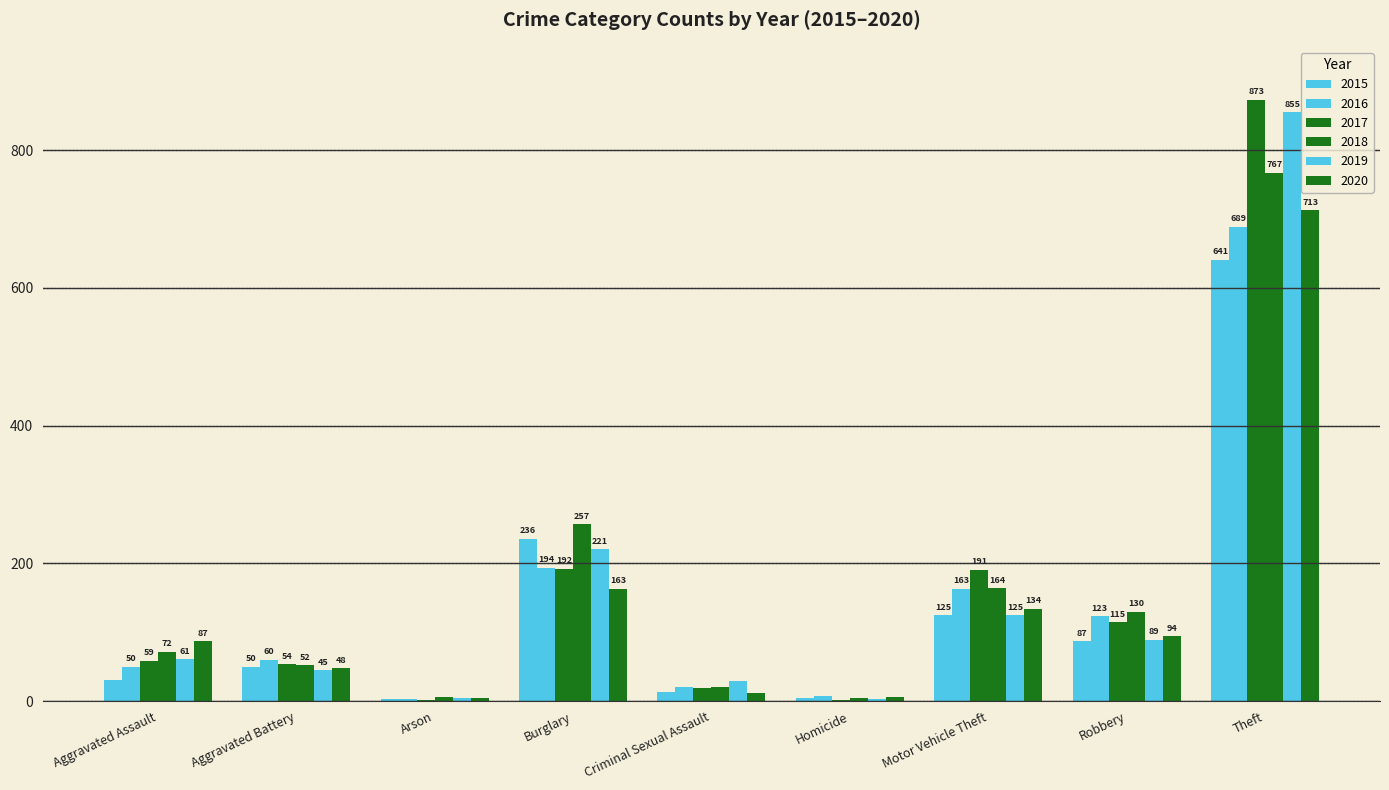

How many data points does each series have?

9